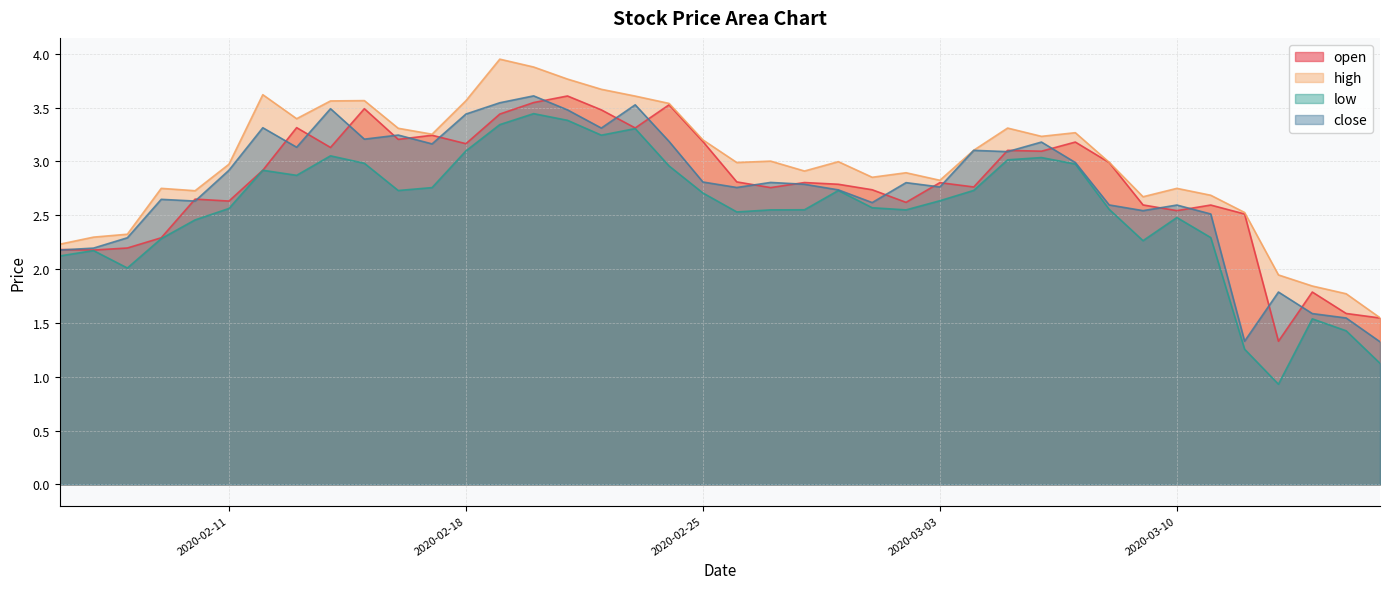

What is the label of the 36th point from the left?

2020-03-12